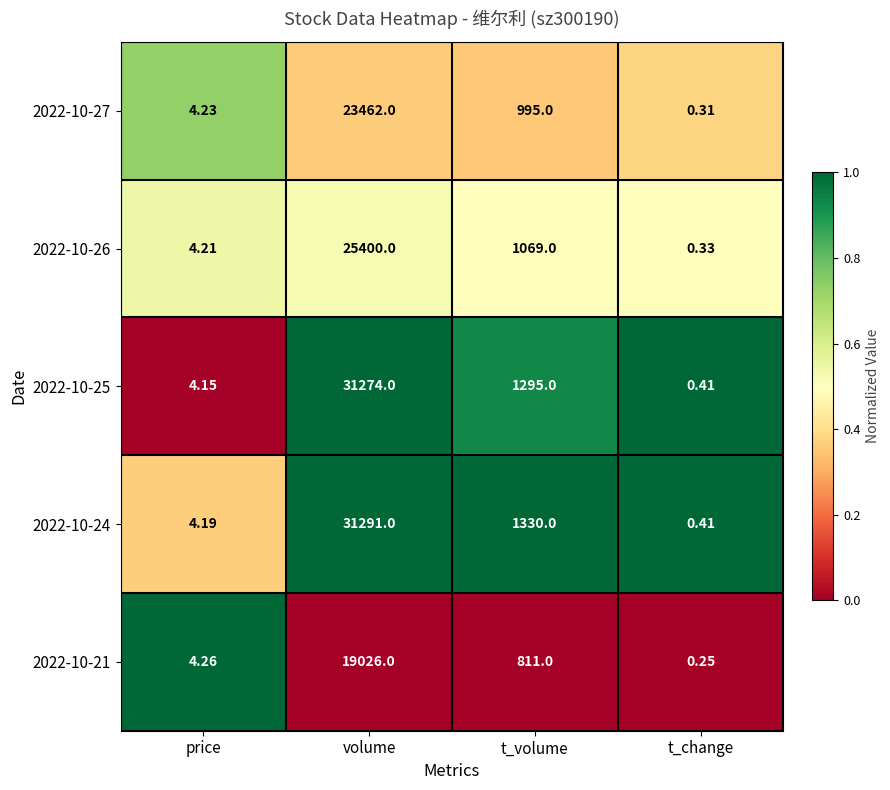

Rank the series at price from lowest to highest value.

2022-10-25, 2022-10-24, 2022-10-26, 2022-10-27, 2022-10-21